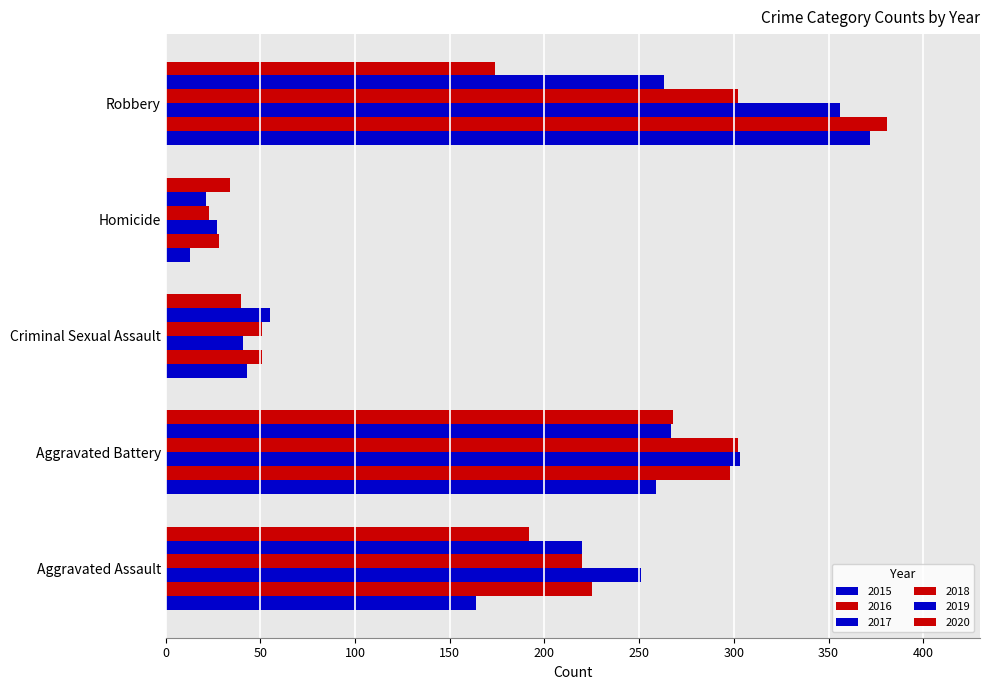

True or false: 2017 has a value of 27 at Homicide.

True